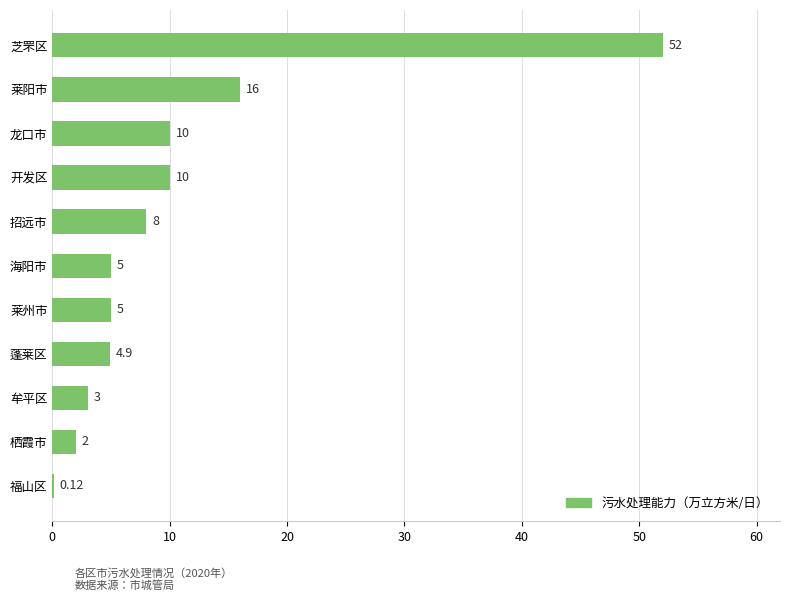

What is the sum of the values at 莱州市 and 莱阳市?

21.0